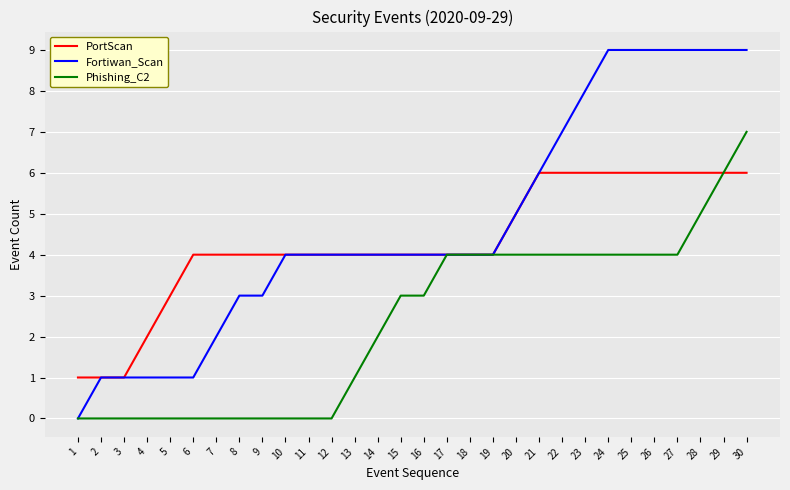

At which category is the sum across all series the highest?

30